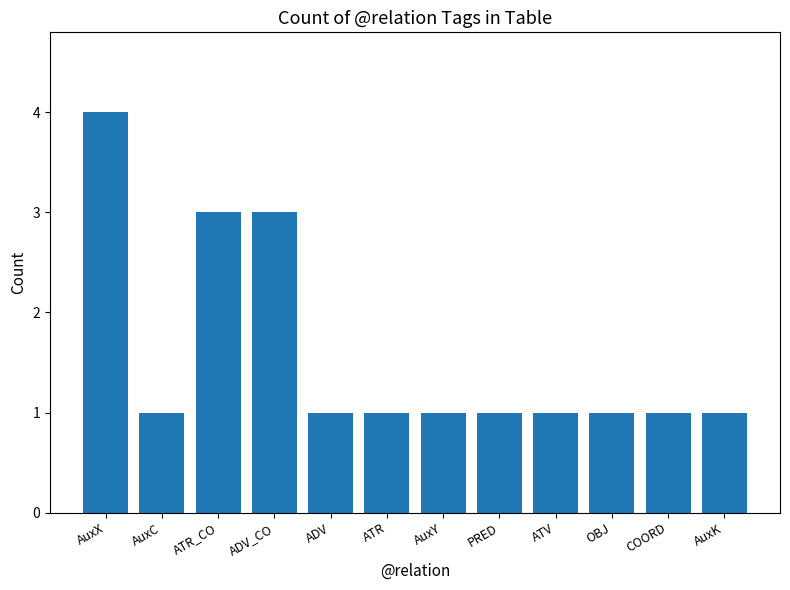

Which category has the highest value across all series?

AuxX